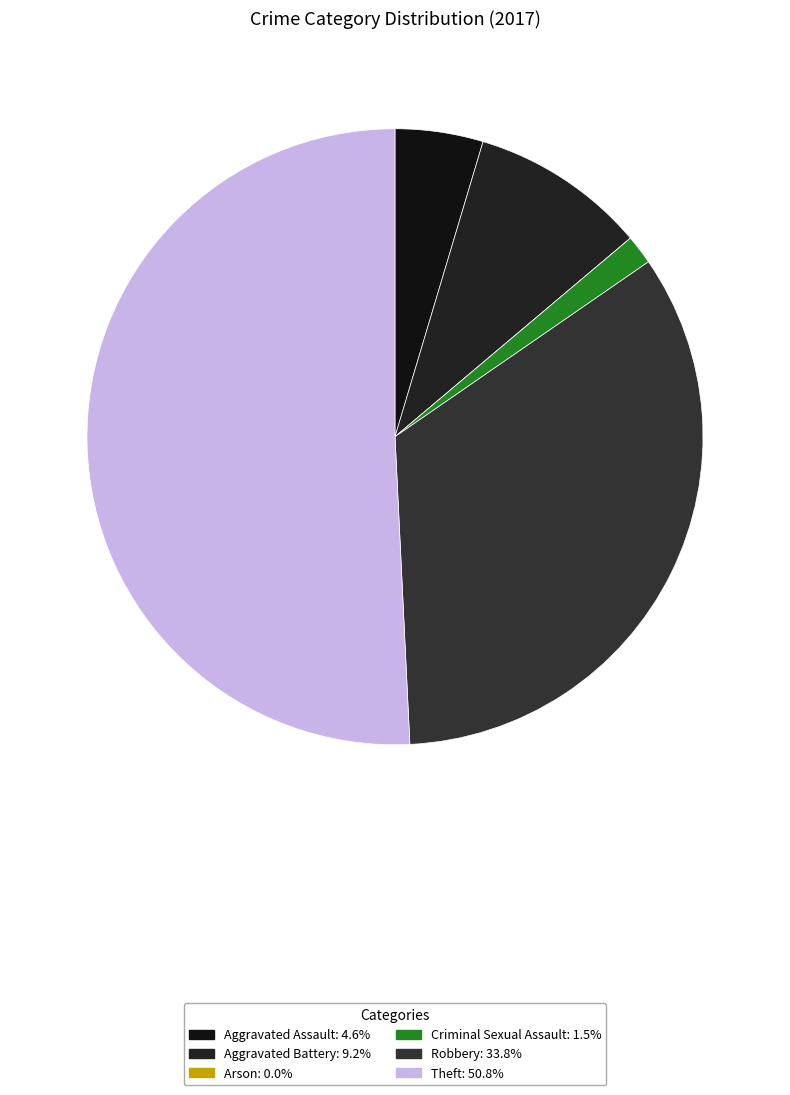

What is the largest slice in the pie chart?

Theft